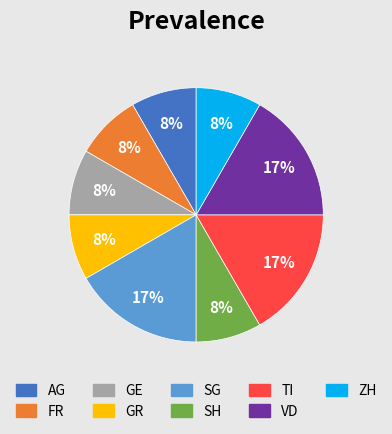

What is the ratio of the value at ZH to the value at VD?

0.5